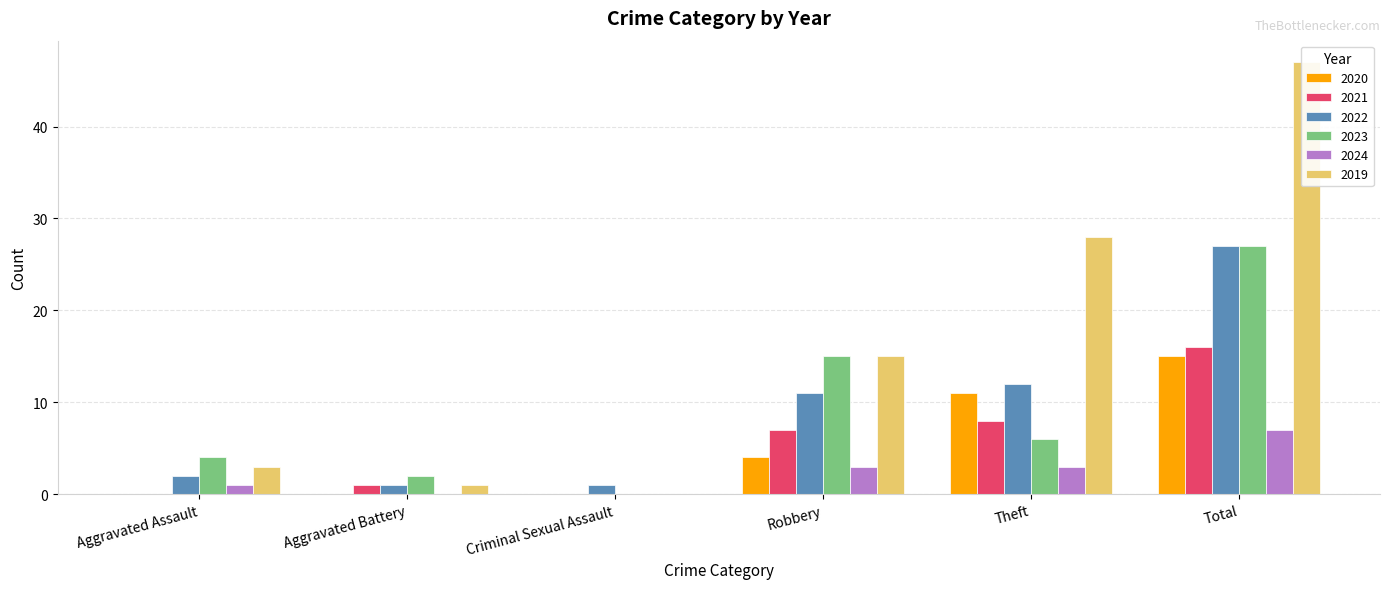

Which series has the widest spread of values?

2019